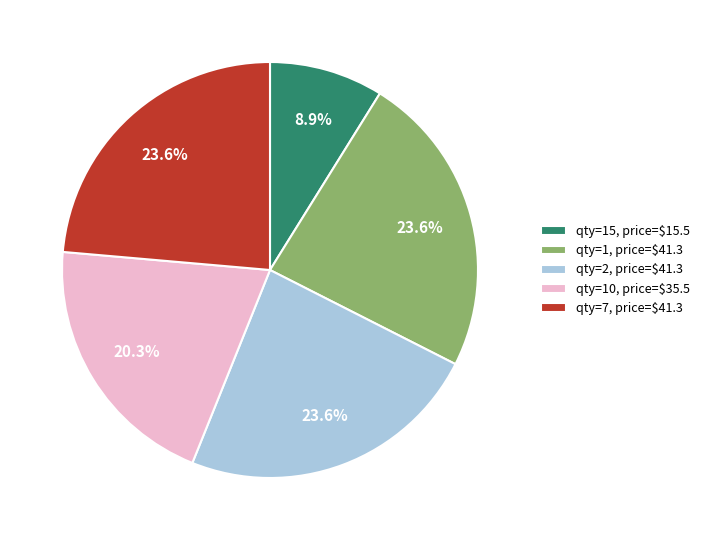

To the nearest percent, what is the difference between the largest and smallest slice percentages?

15%